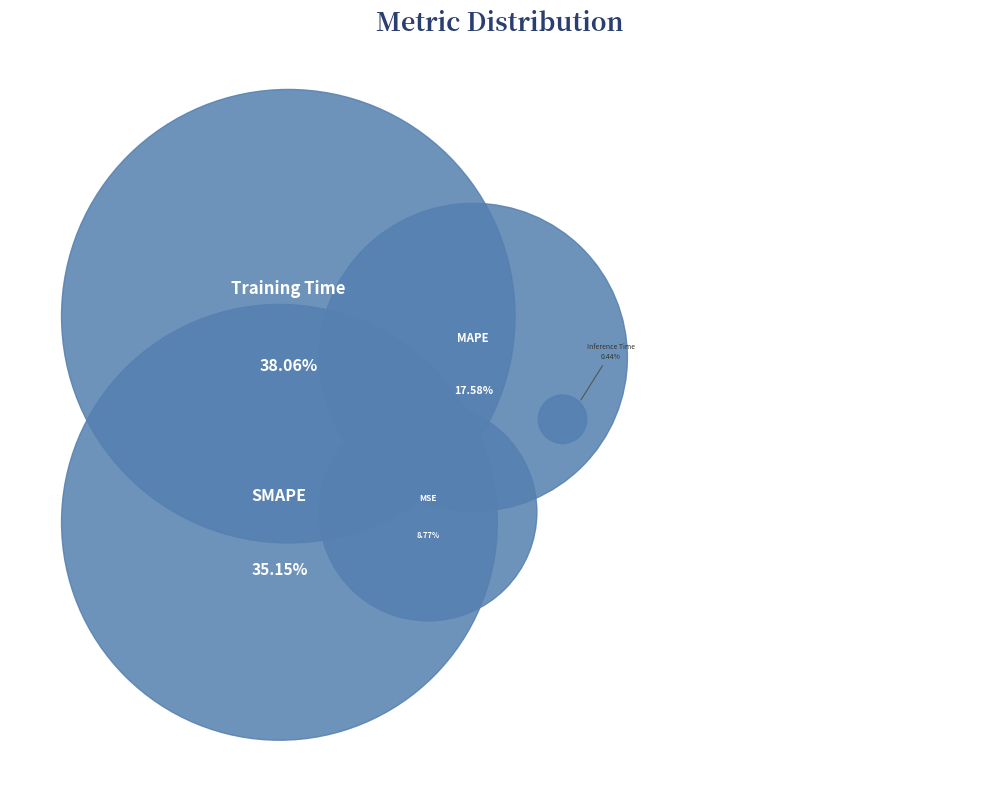

To the nearest percent, what is the combined percentage of SMAPE and Training Time?

73%